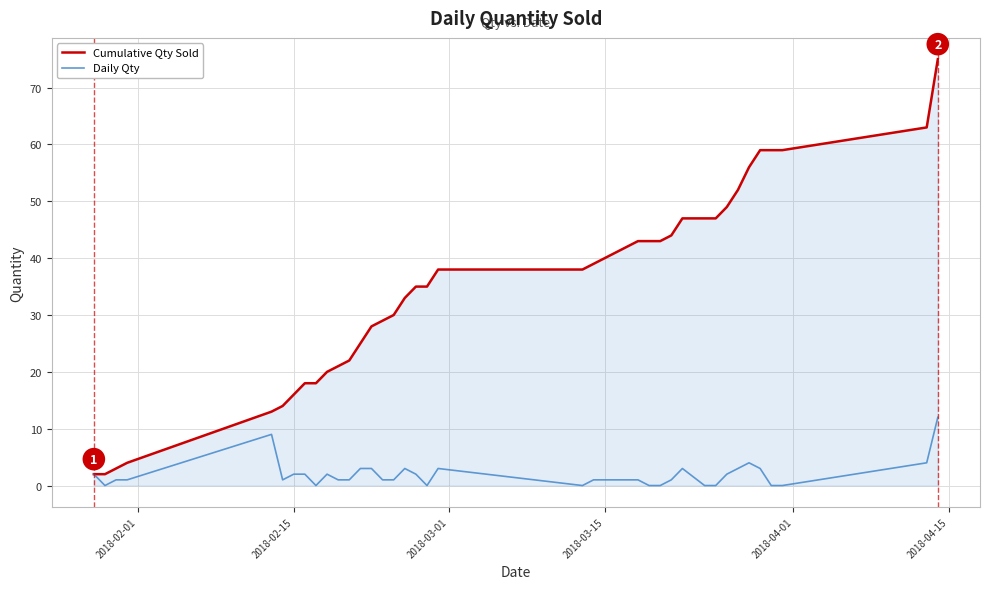

What is the maximum value shown in the chart?

75